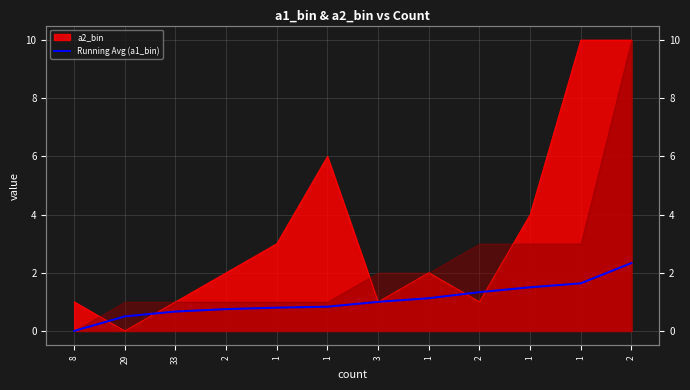

What is the change in value from 1 to 1?

+0.3